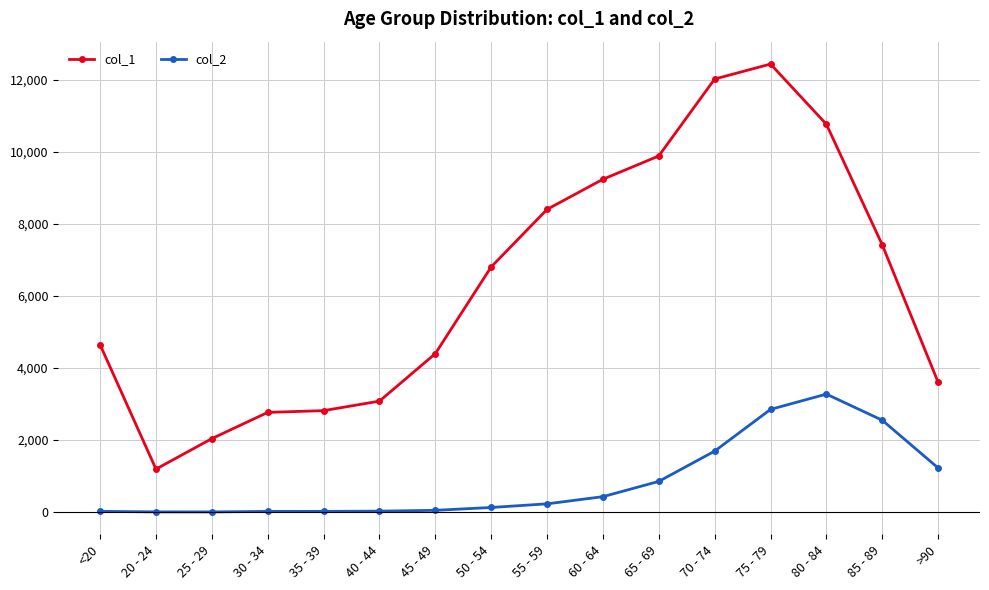

What is the value of the col_2 point at the 11th from the left?

850